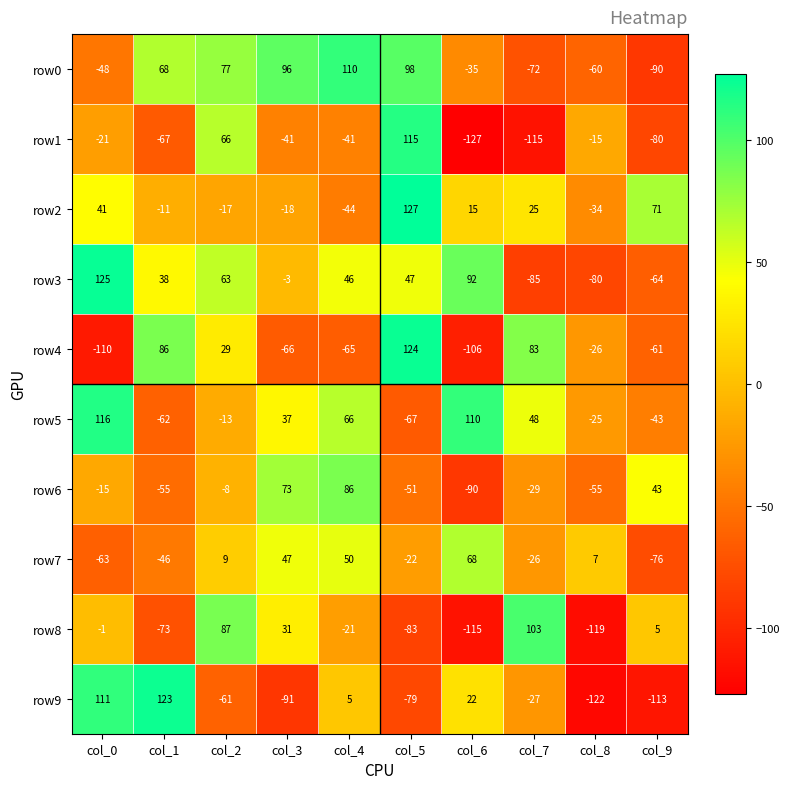

At which category is the sum across all series the highest?

col_2